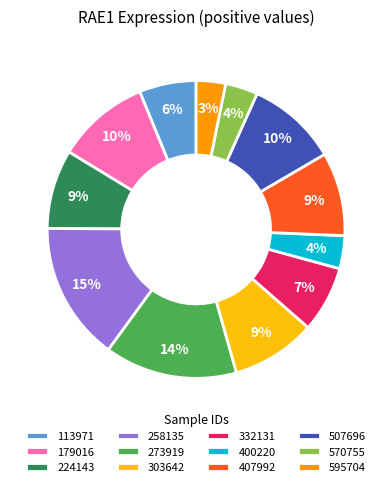

How many slices are in this pie chart?

12